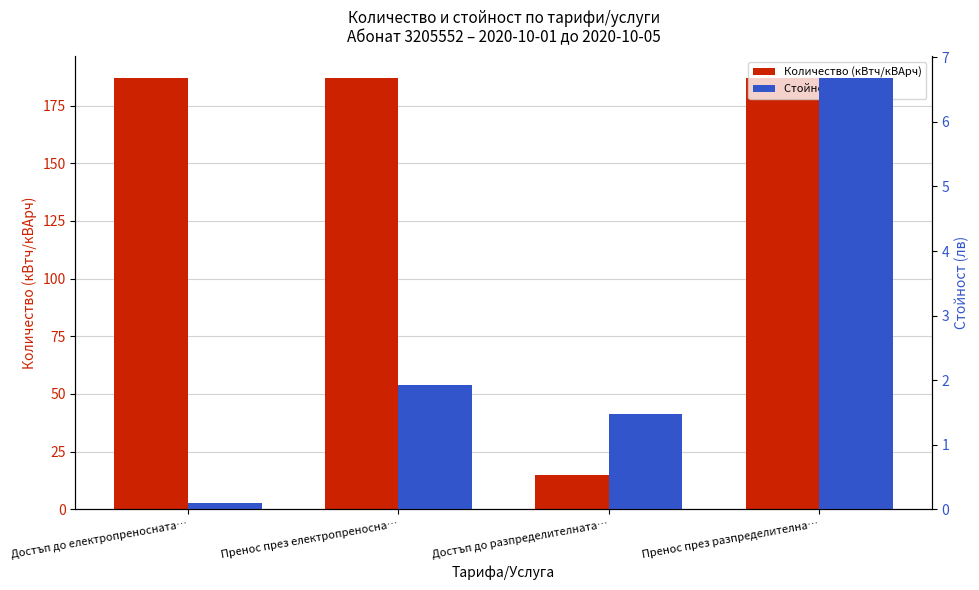

How many data points does each series have?

4